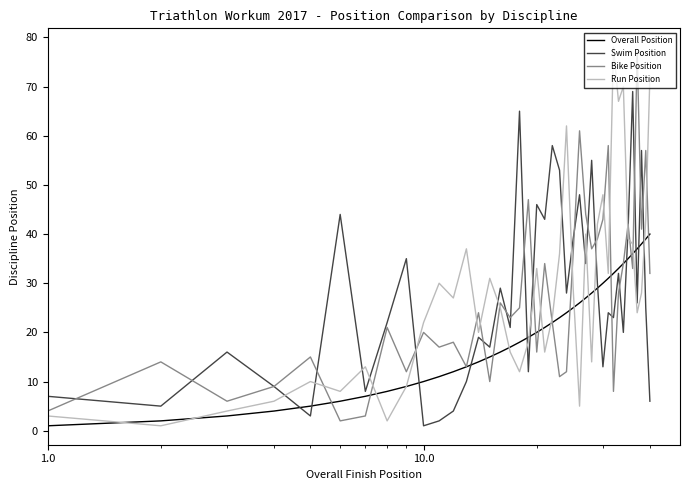

What is the greatest value displayed?

78